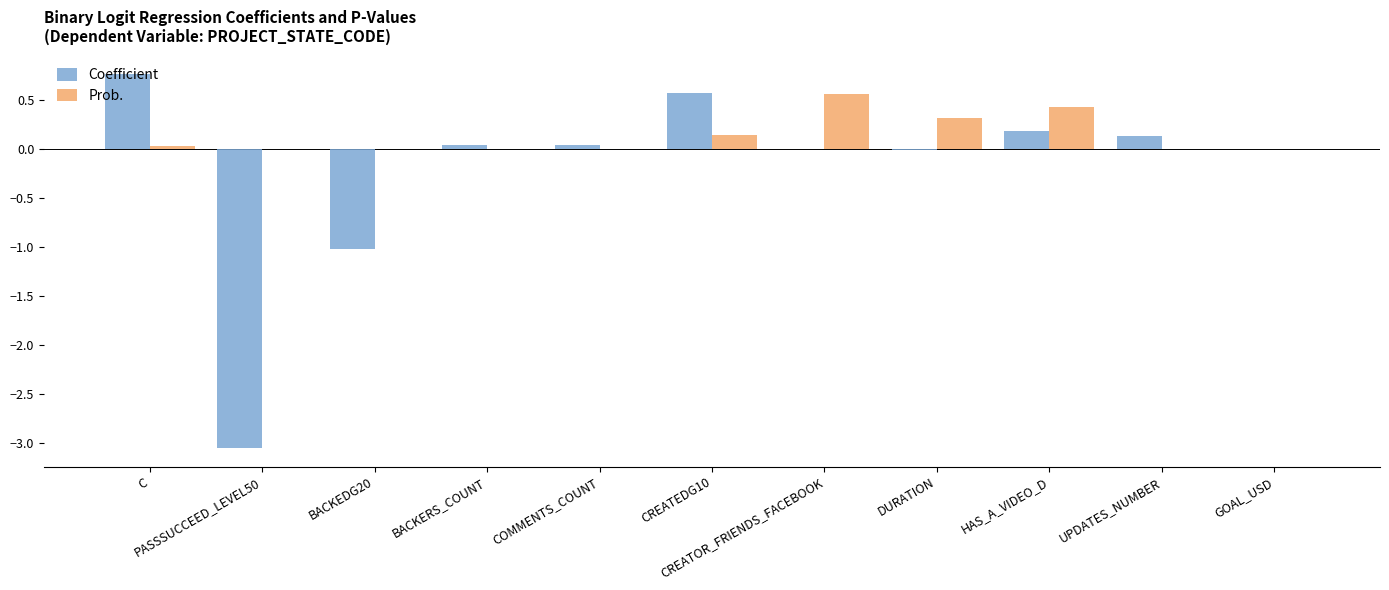

How many groups of bars are there?

11